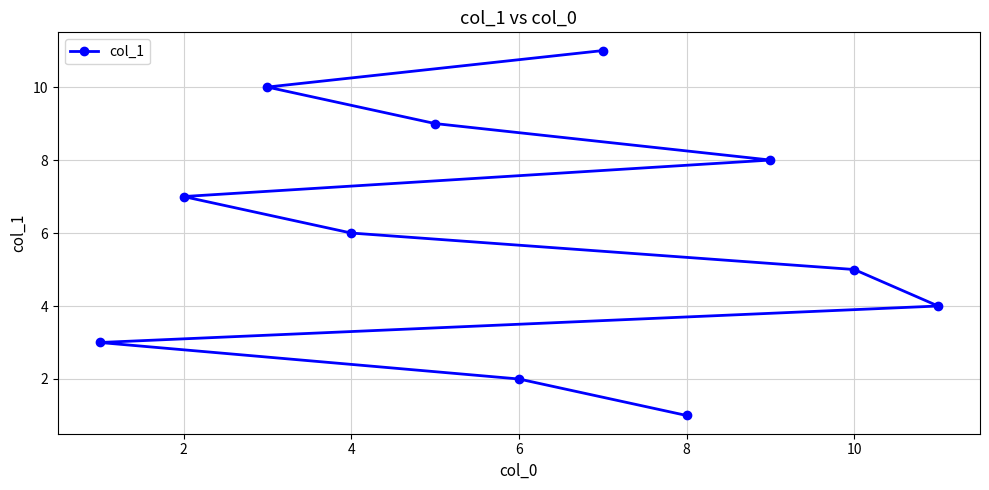

True or false: the data shows 10 at 4.

False